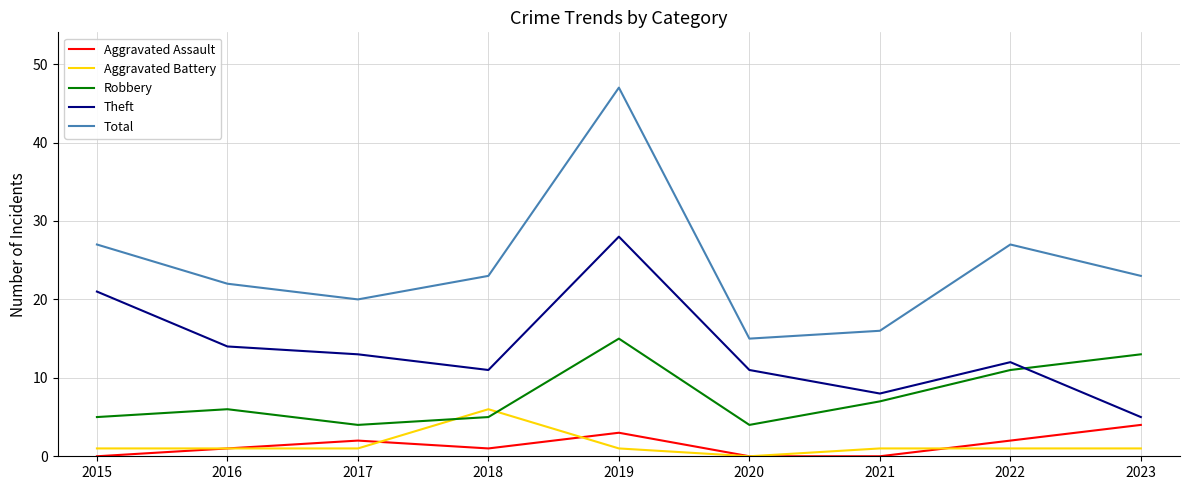

In Robbery, how many points are higher than both neighbors (excluding endpoints)?

2